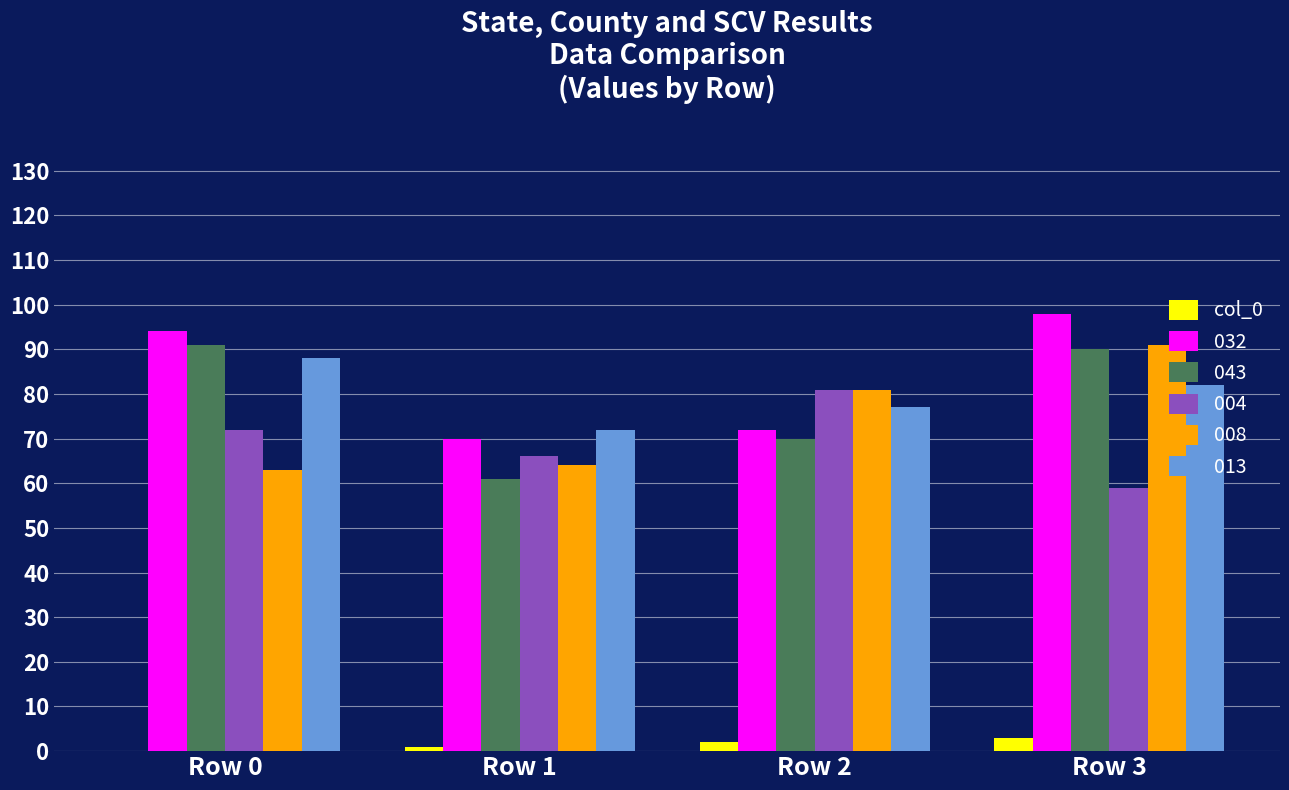

Is it true that 032 equals 94 at Row 0?

True